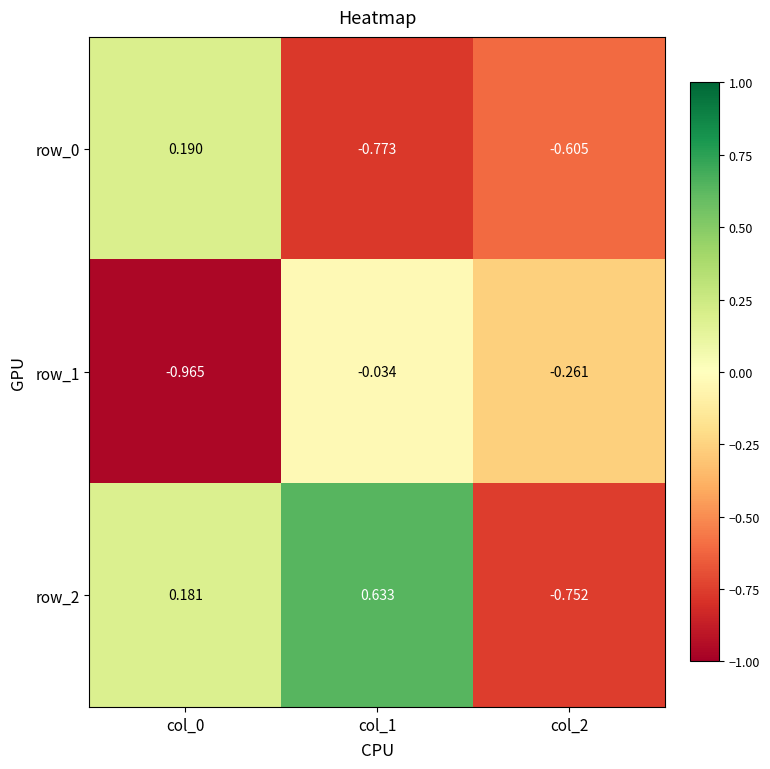

Is the value of row_0 at col_0 greater than the value of row_1 at col_0?

Yes